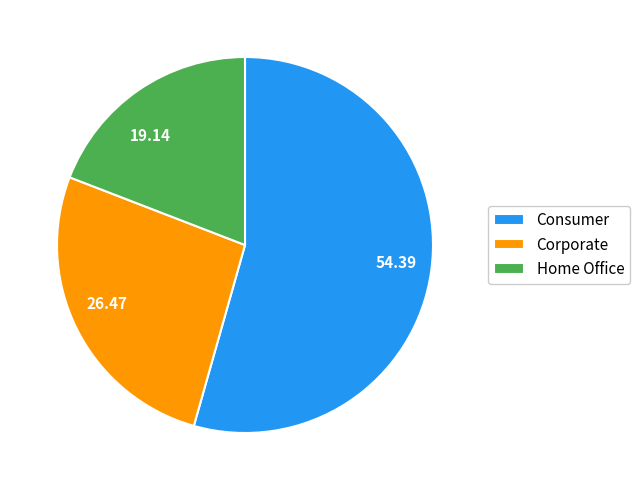

Count the number of slices in the pie.

3